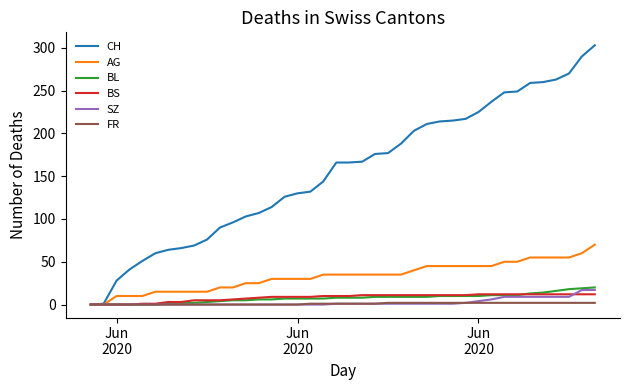

Which series has the largest total across all categories?

CH